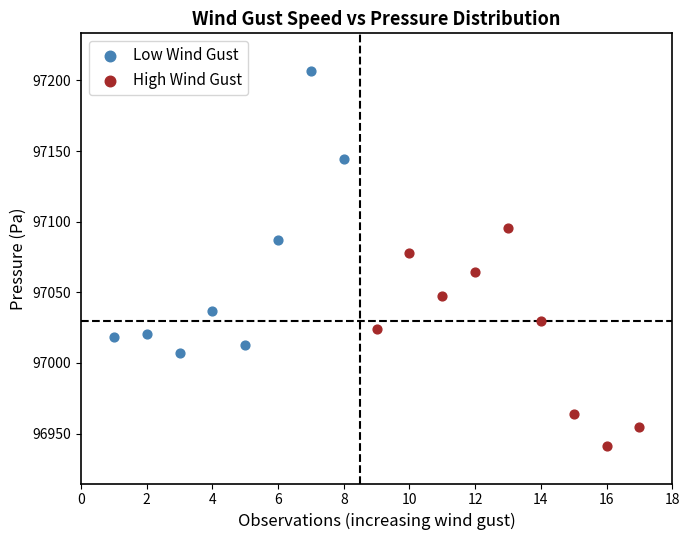

Which series reaches the minimum Y coordinate?

High Wind Gust